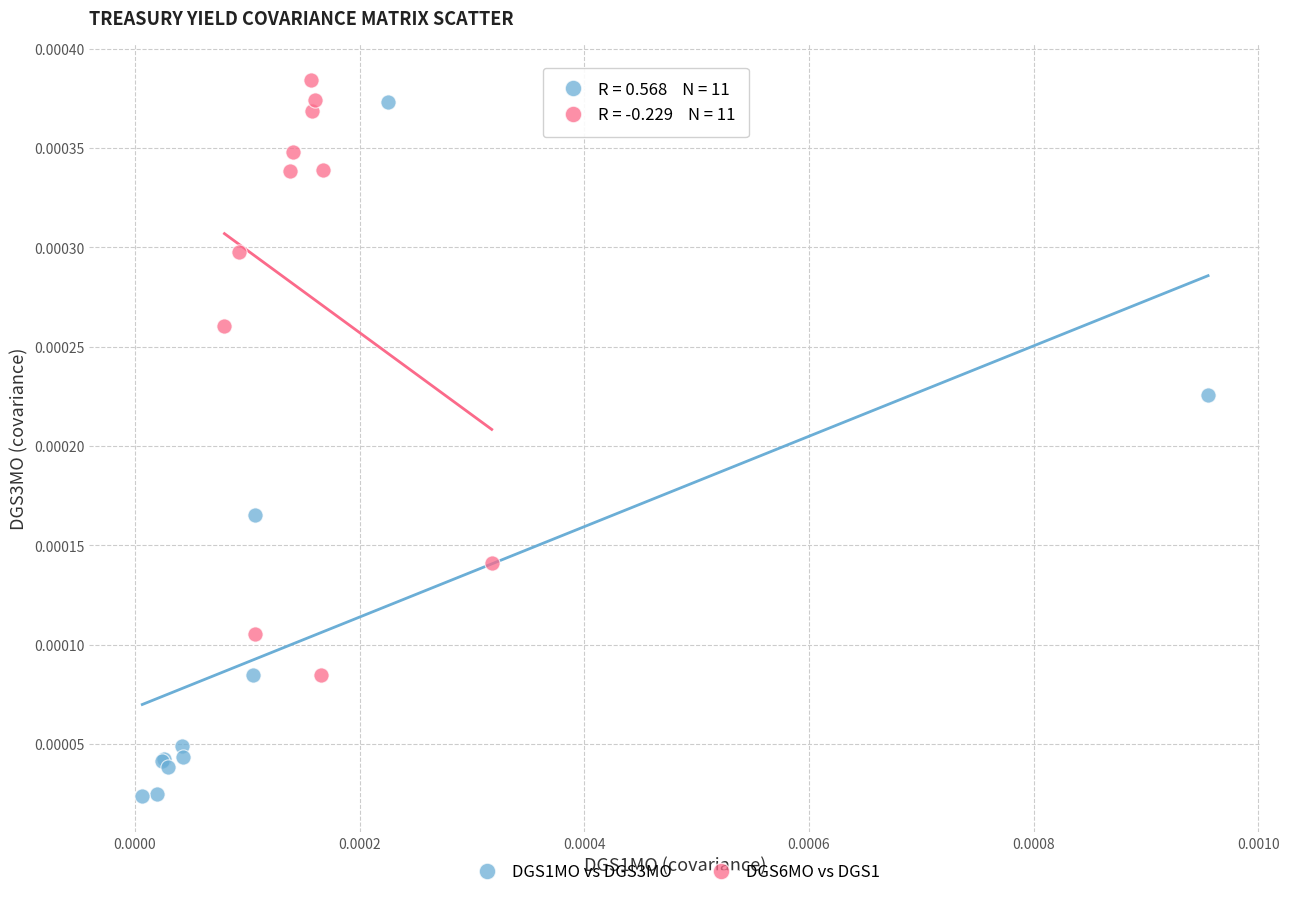

What are all the series names shown in the legend?

DGS1MO vs DGS3MO, DGS6MO vs DGS1